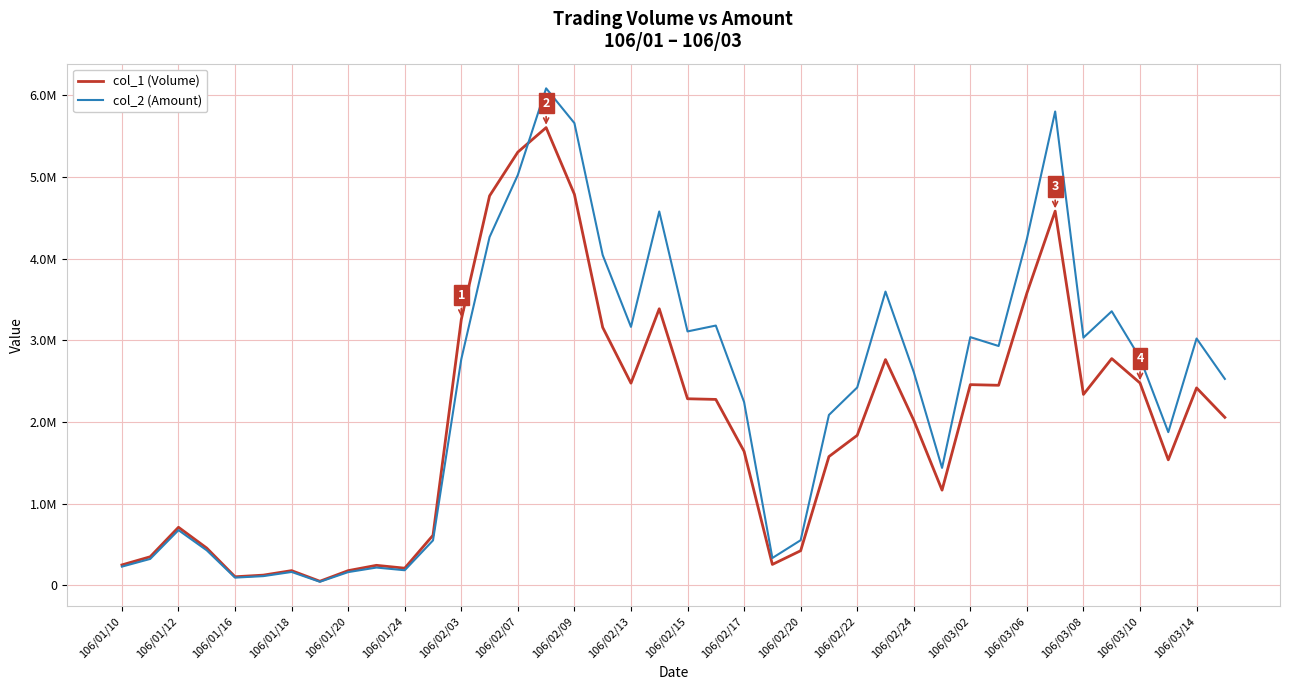

Does the chart display data point markers on the line(s)?

No